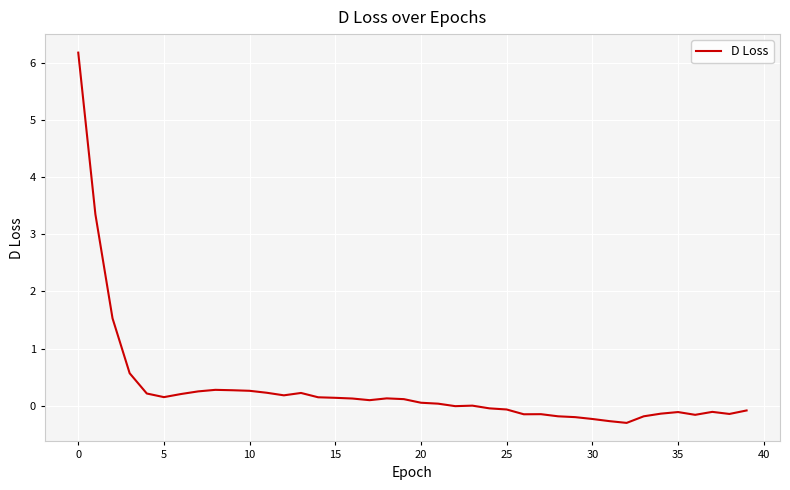

What is the minimum value shown in the chart?

-0.3